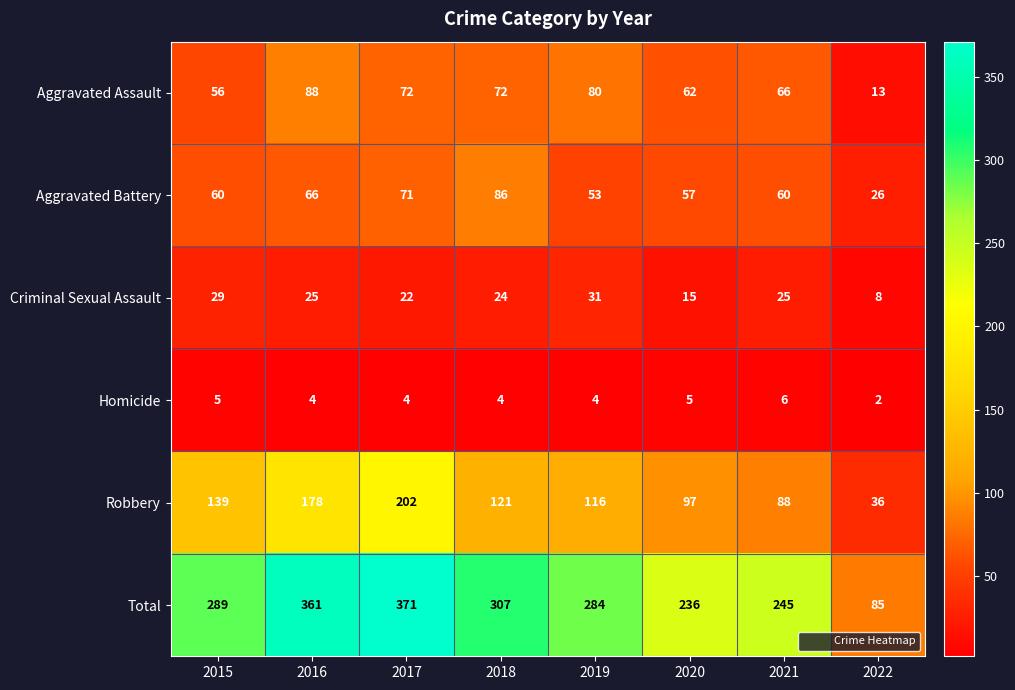

True or false: Total has a value of 85 at 2022.

True